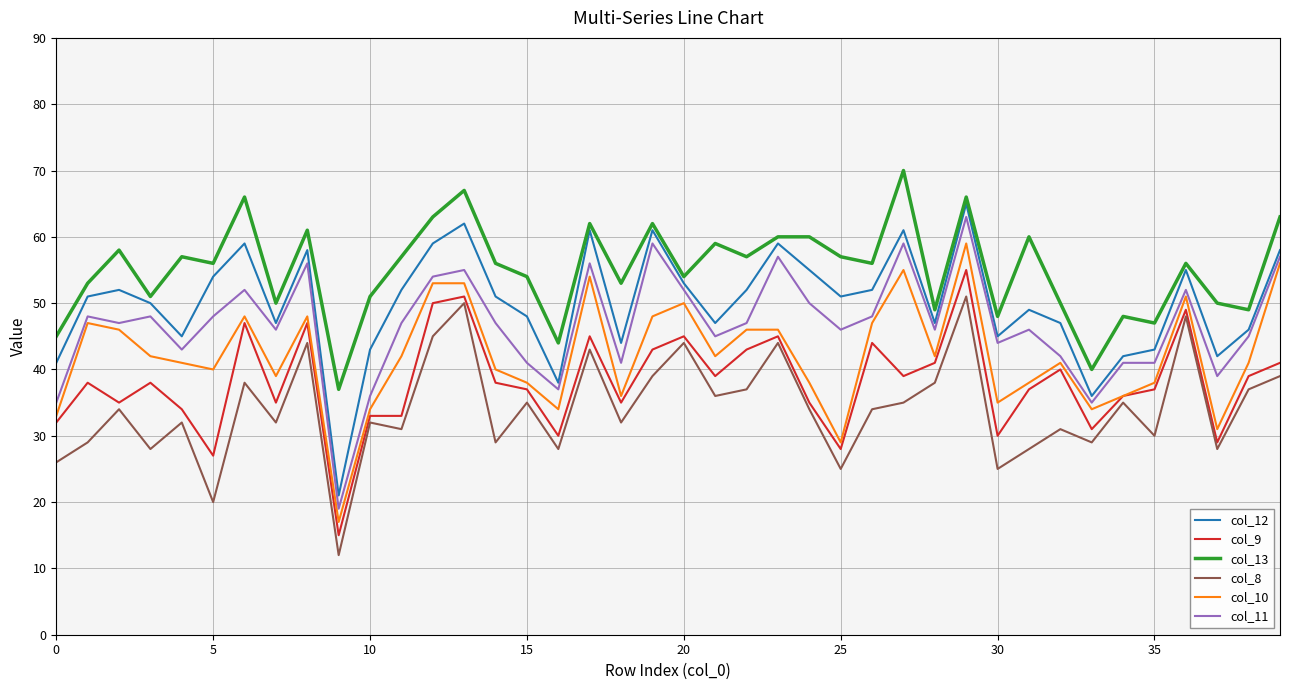

Which series has the largest total across all categories?

col_13